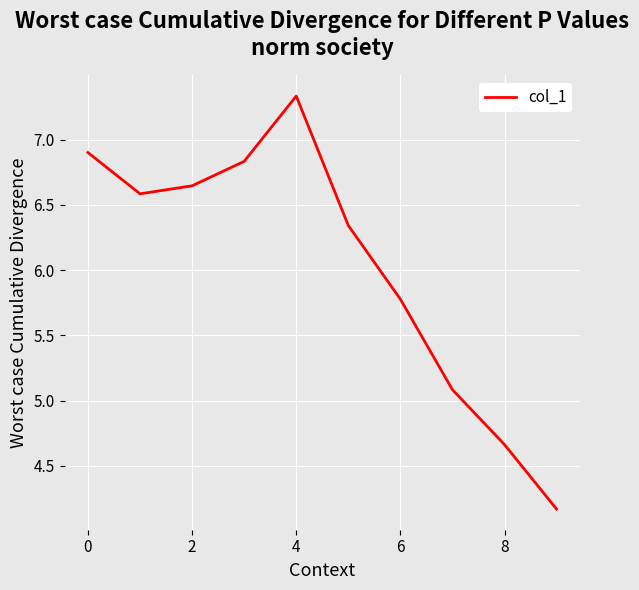

How many values are below 6?

4